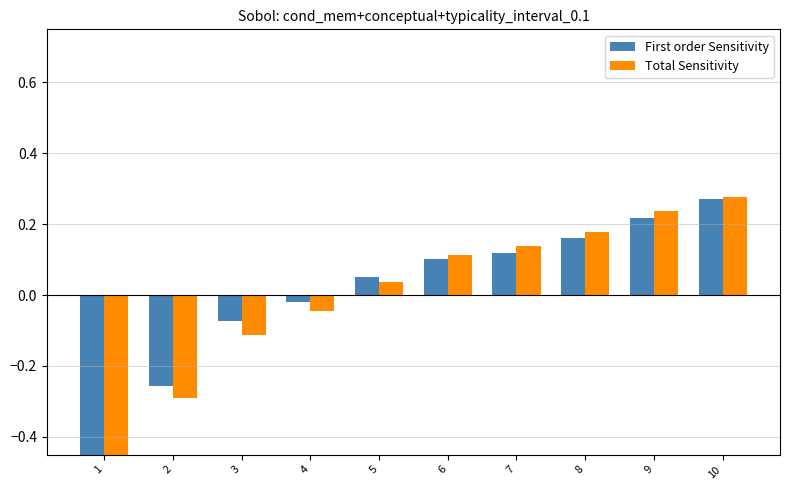

Which category has the highest value in the First order Sensitivity series?

10